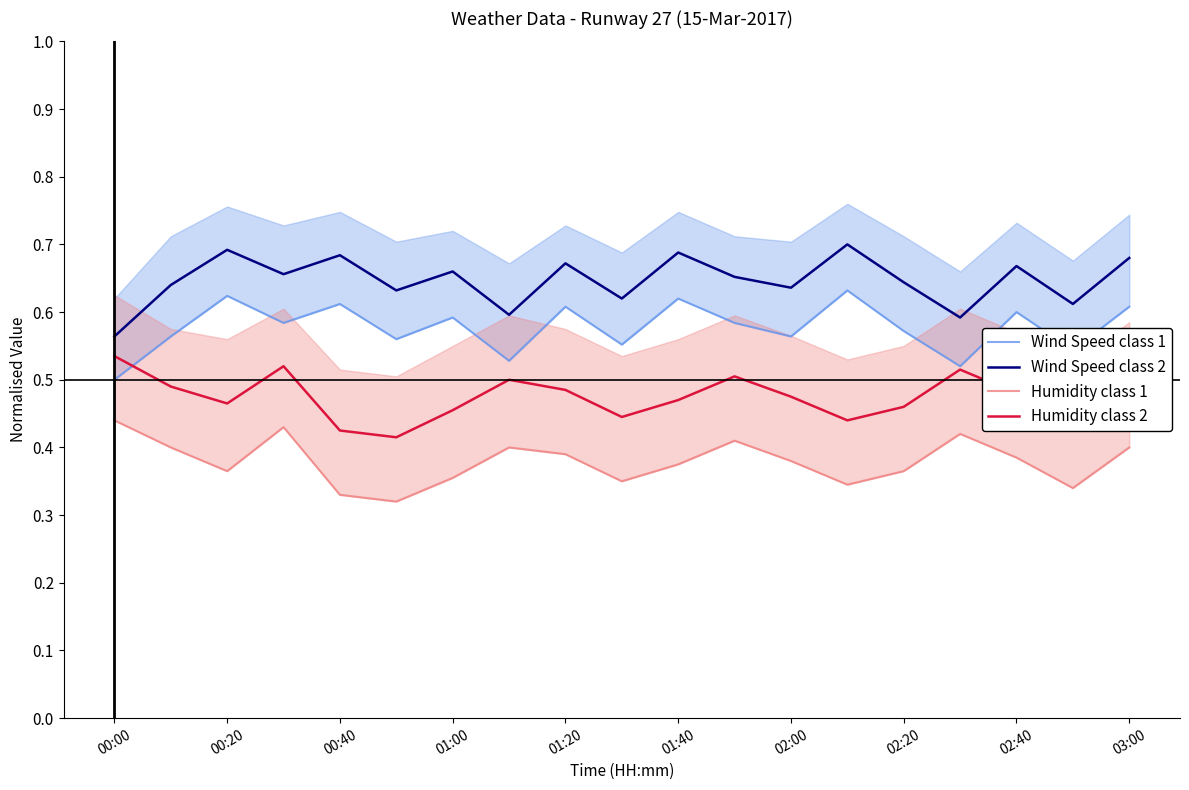

How many categories are shown in the chart?

19